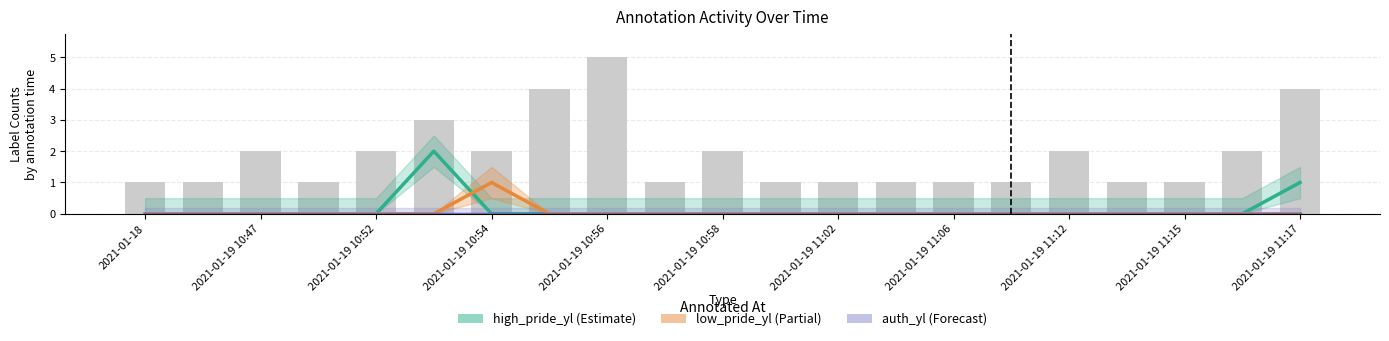

How many data points does each series have?

21